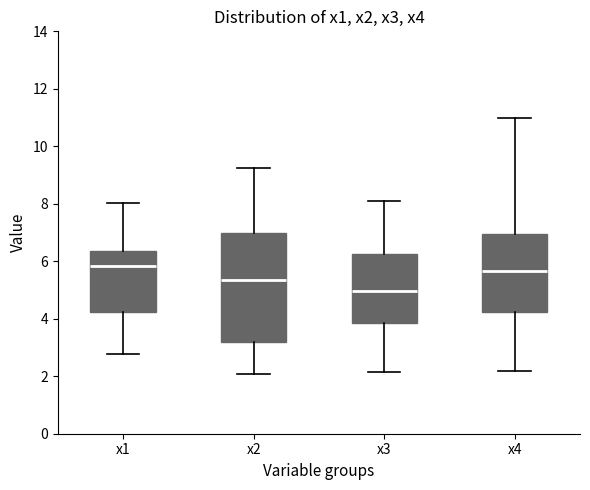

Comparing the boxes themselves (not the whiskers), which one is the tallest?

x2